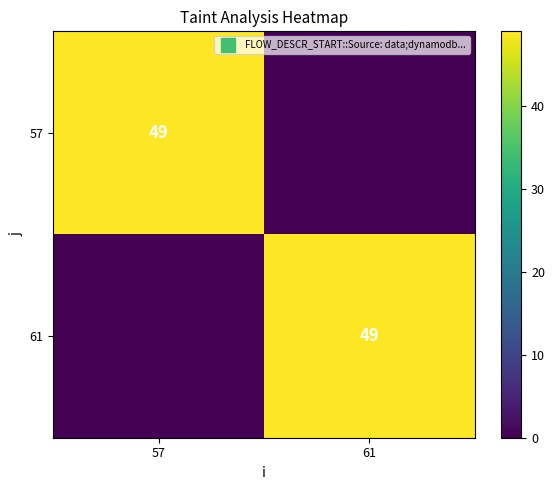

At 61, list the series in order from largest to smallest.

61, 57